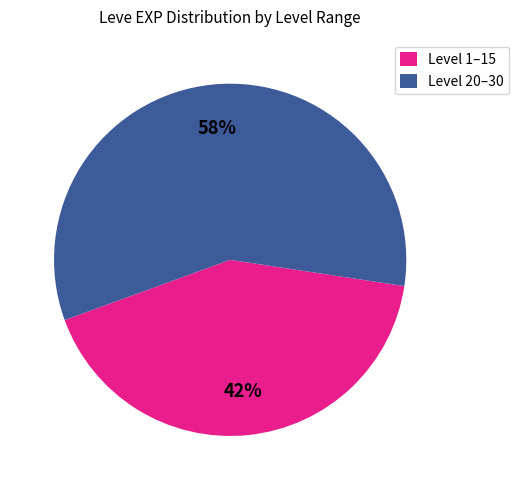

Which slice represents more than half of the pie?

Level 20–30